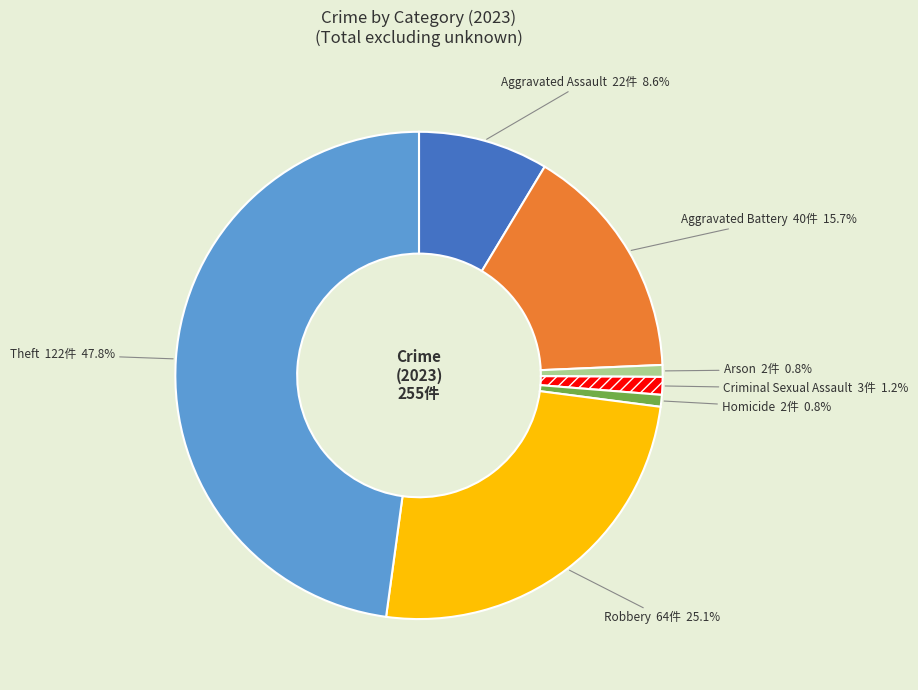

To the nearest percent, what is the combined percentage of Robbery and Aggravated Assault?

34%